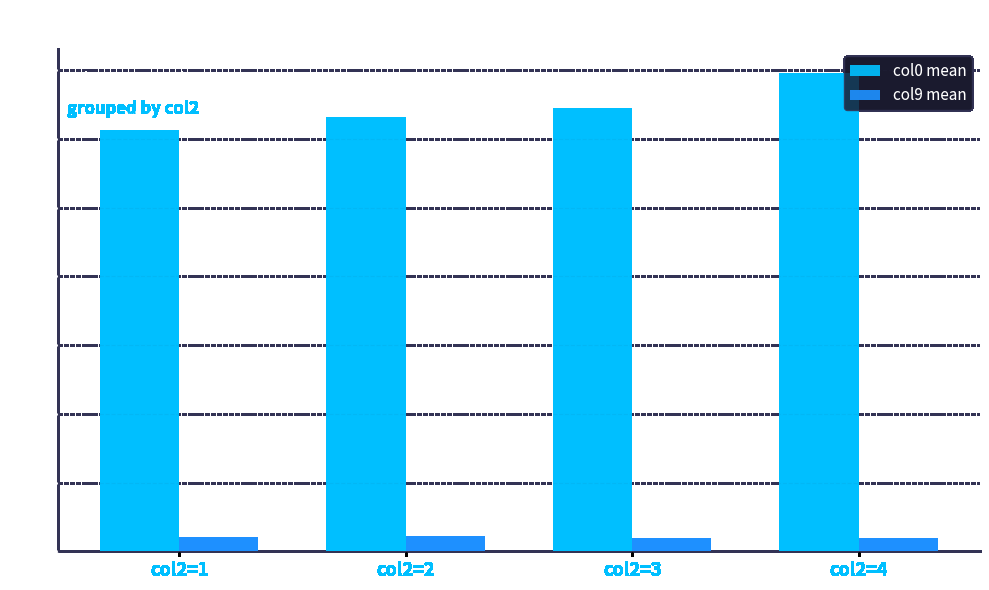

Which series has the largest total across all categories?

col0 mean